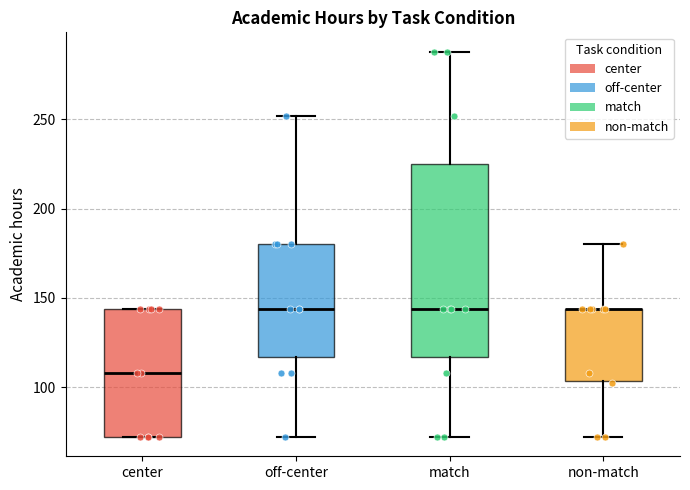

Reading left to right, transcribe this box plot: for each box, give where its median line is, the range the box spans, and where its two whiskers end, as read against the y-axis. The values are not printed on the chart, so give them approximately, as read against the axis.

center: median 110, box 70 to 145, whiskers 70 to 145
off-center: median 145, box 115 to 180, whiskers 70 to 250
match: median 145, box 115 to 225, whiskers 70 to 290
non-match: median 145 (drawn on the box's upper edge), box 105 to 145, whiskers 70 to 180